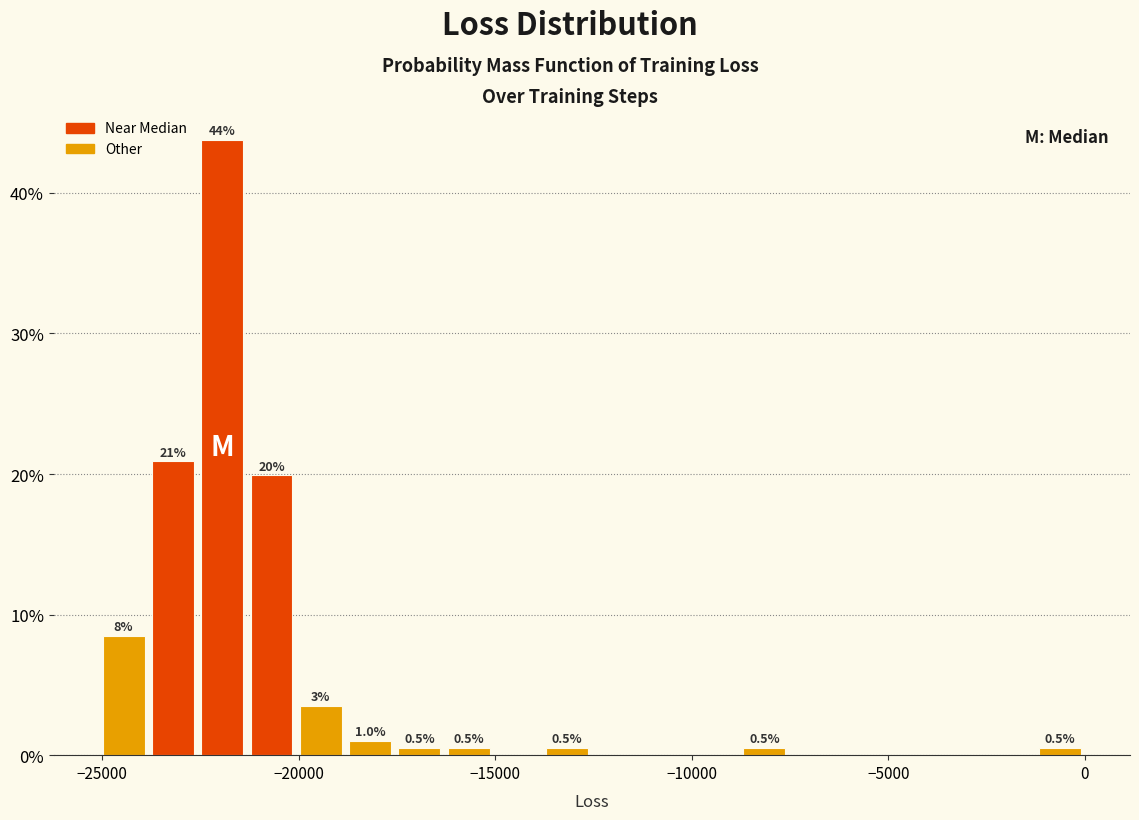

Around what value on the x-axis is the tallest bar? Give the approximate position of its centre, as read against the axis.

-22000